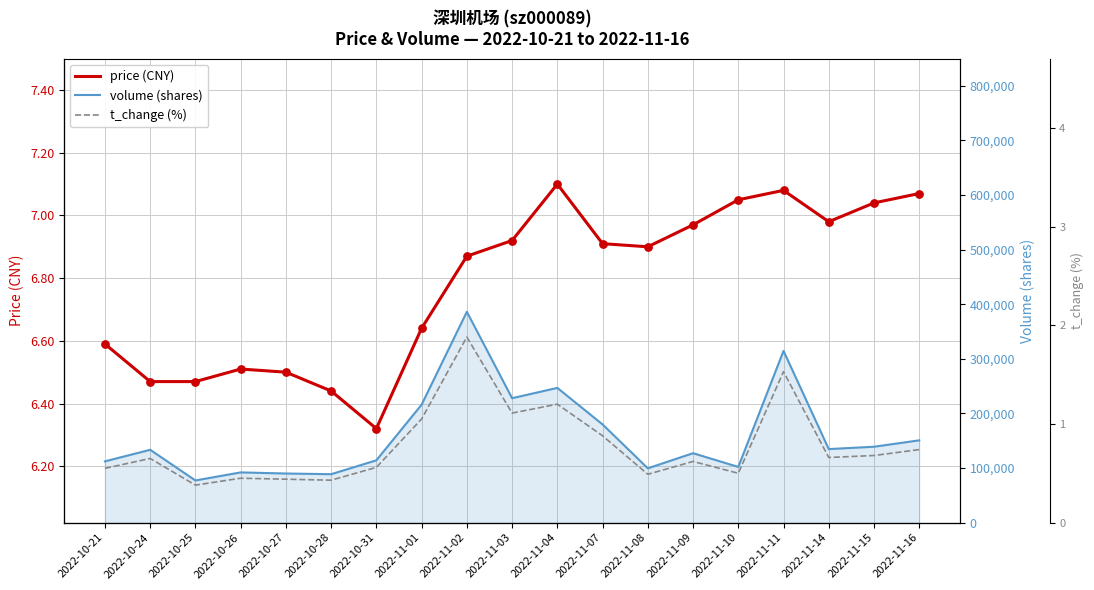

Which series has the largest total across all categories?

volume